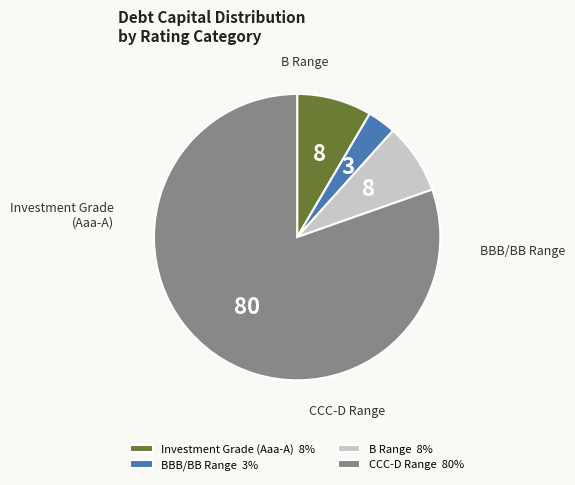

Which slice represents more than half of the pie?

CCC-D Range 80%